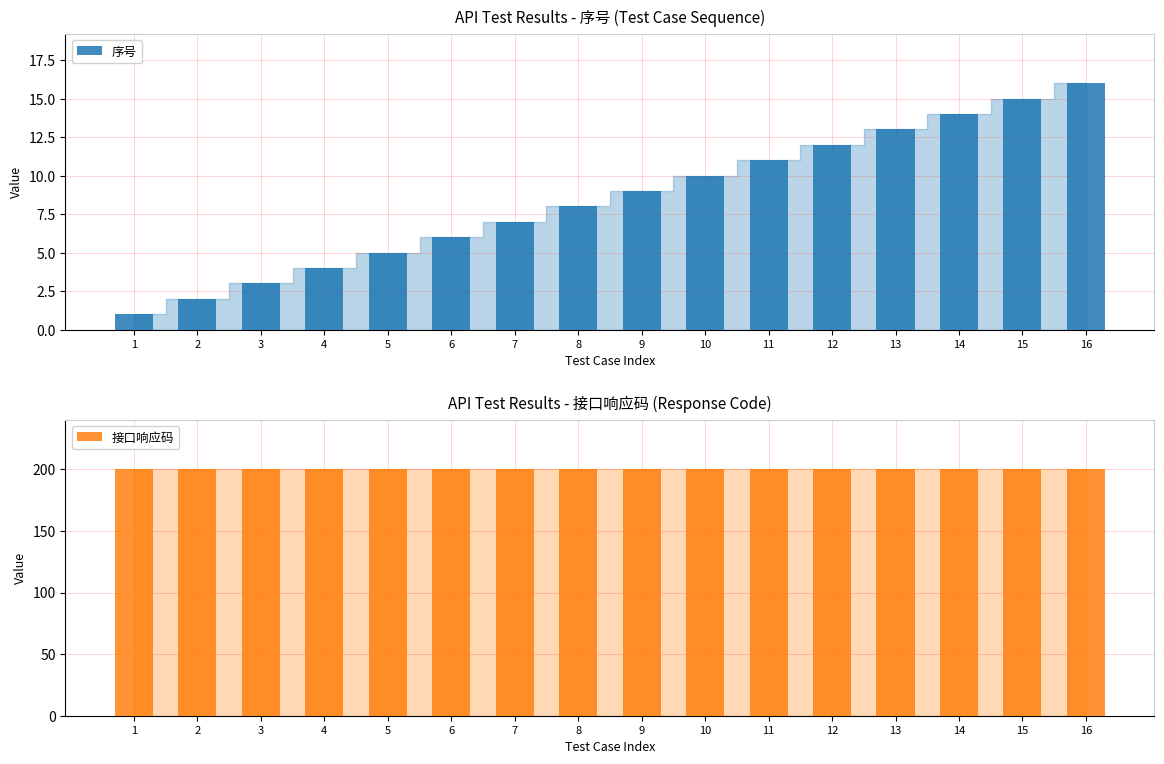

Count the number of categories in the chart.

16